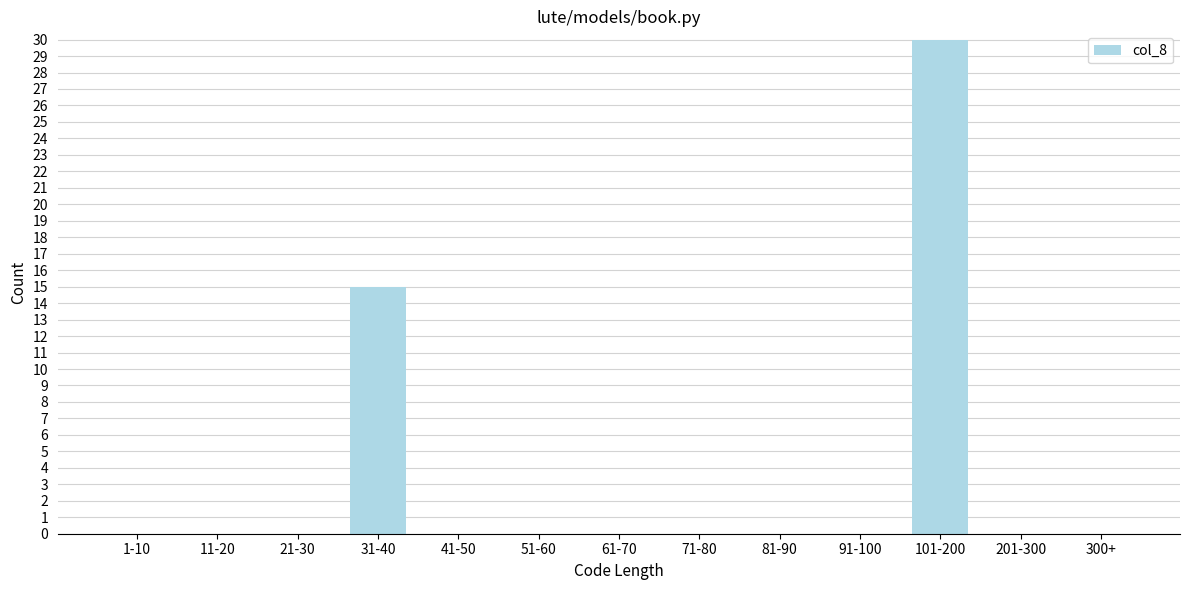

Reading left to right, transcribe all the data shown in this chart.

1-10=0	11-20=0	21-30=0	31-40=15	41-50=0	51-60=0	61-70=0	71-80=0	81-90=0	91-100=0	101-200=30	201-300=0	300+=0